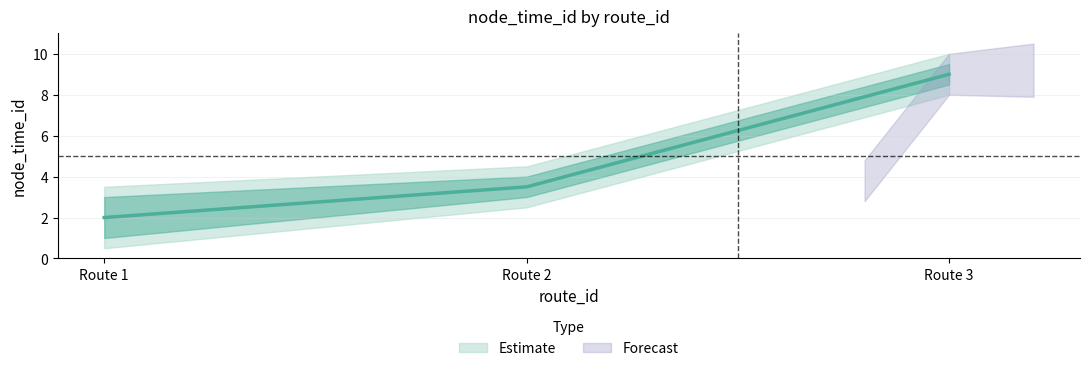

What is the value of the 4th point from the left?

4